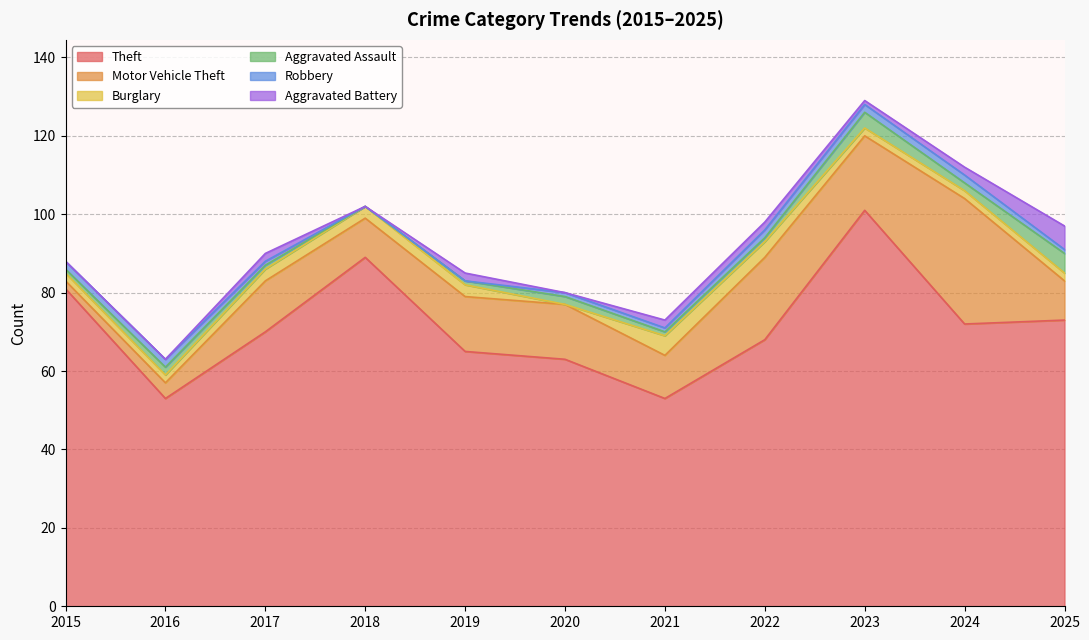

At which label does Aggravated Assault first exceed 1?

2016